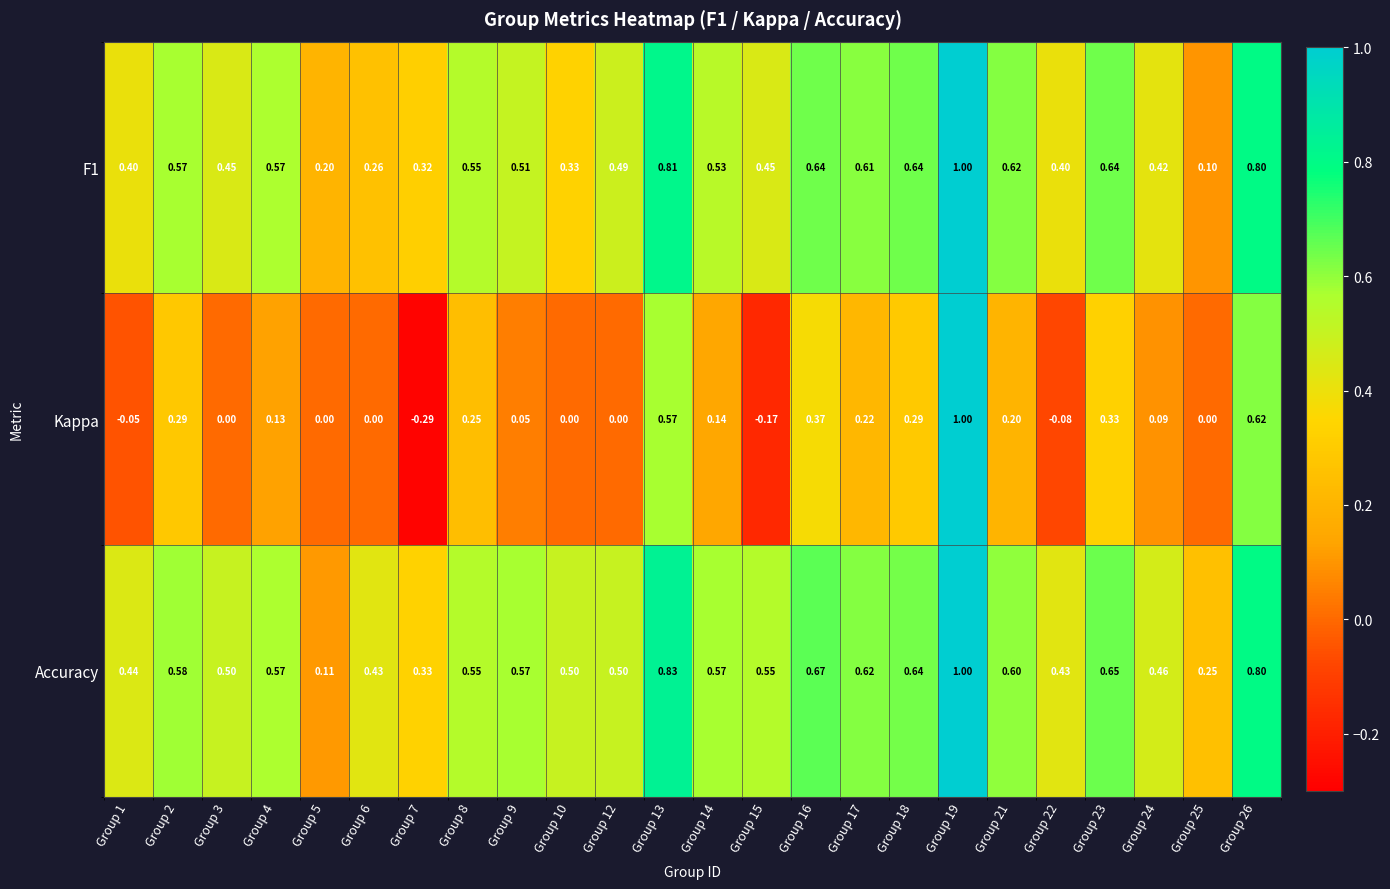

Between Group 8 and Group 15, which series saw the biggest shift?

Kappa